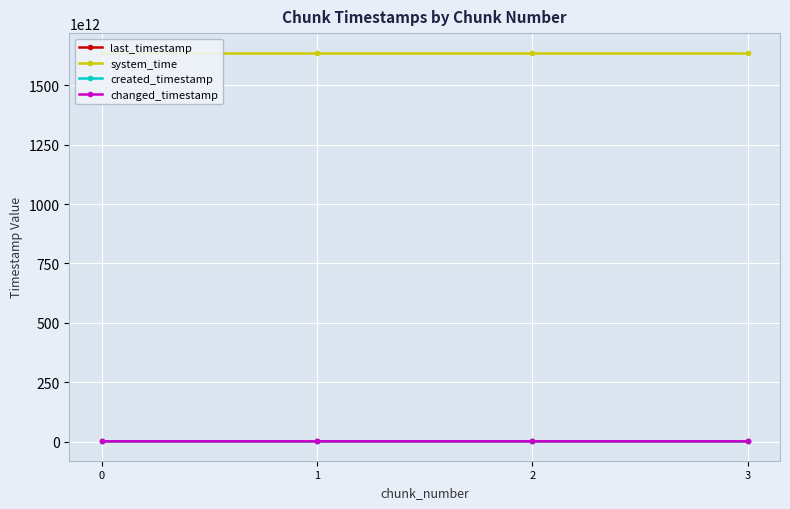

The value of last_timestamp at 1 is 1021691528599. True or false?

True